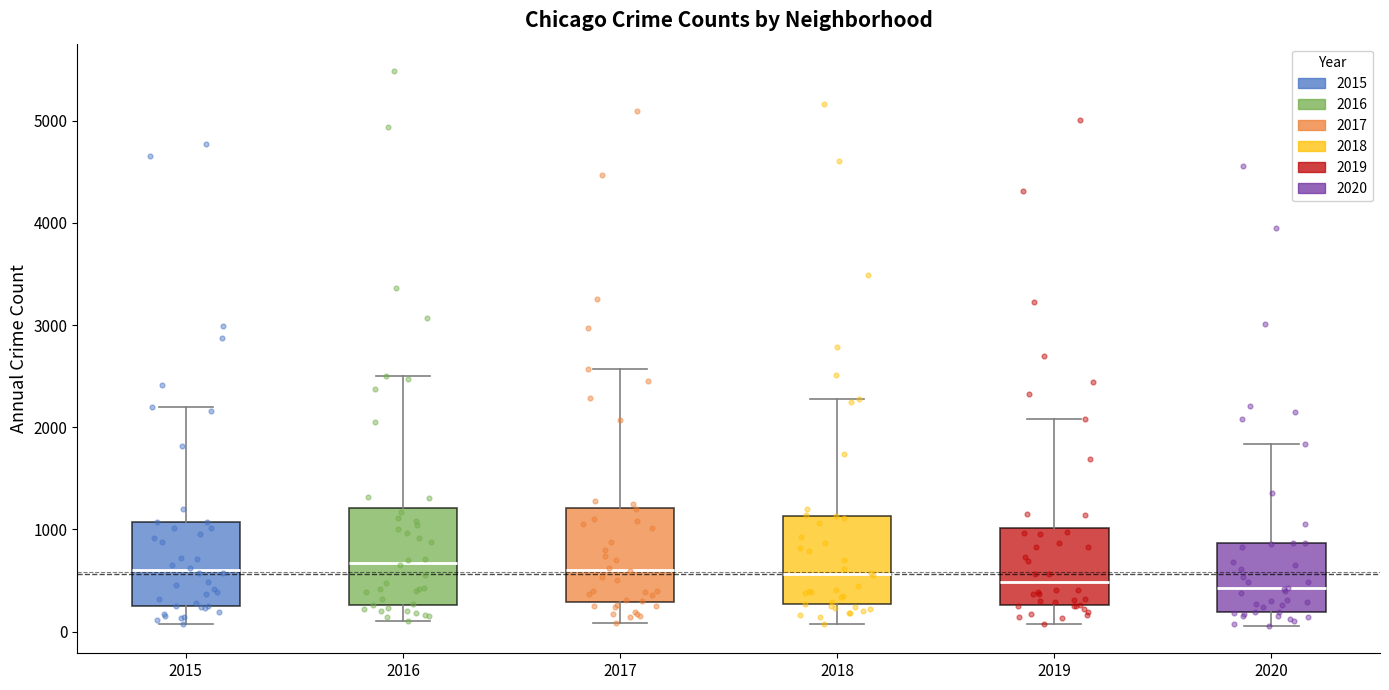

Reading left to right, transcribe this box plot: for each box, give where its median line is, the range the box spans, and where its two whiskers end, as read against the y-axis. The values are not printed on the chart, so give them approximately, as read against the axis.

2015: median 600, box 300 to 1100, whiskers 100 to 2200
2016: median 700, box 300 to 1200, whiskers 100 to 2500
2017: median 600, box 300 to 1200, whiskers 100 to 2600
2018: median 600, box 300 to 1100, whiskers 100 to 2300
2019: median 500, box 300 to 1000, whiskers 100 to 2100
2020: median 400, box 200 to 900, whiskers 100 to 1800